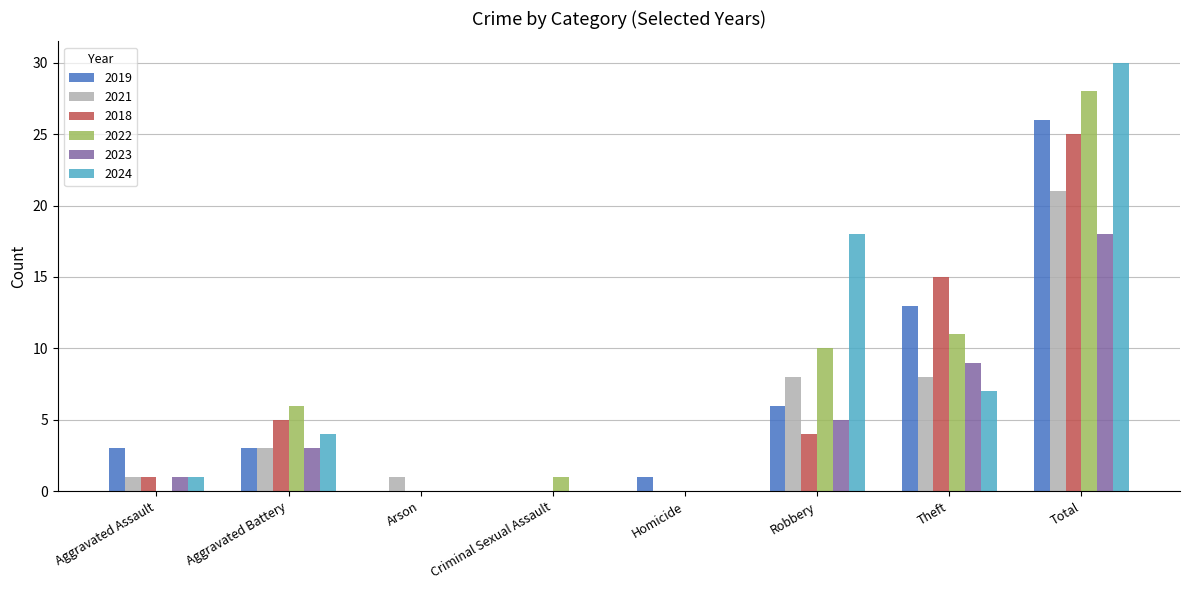

Count the number of data series in this chart.

6